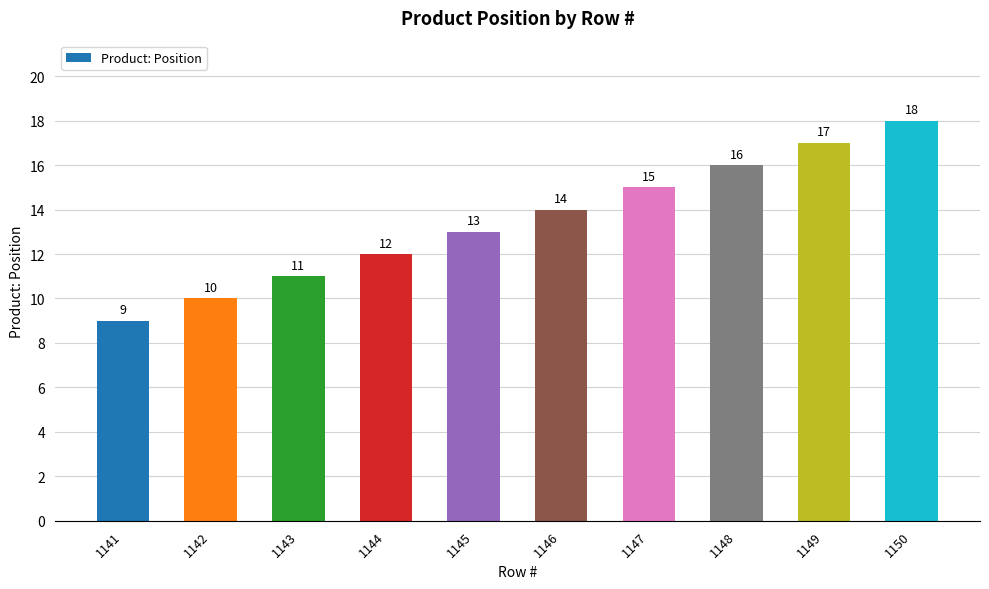

The value at 1144 is 12. True or false?

True